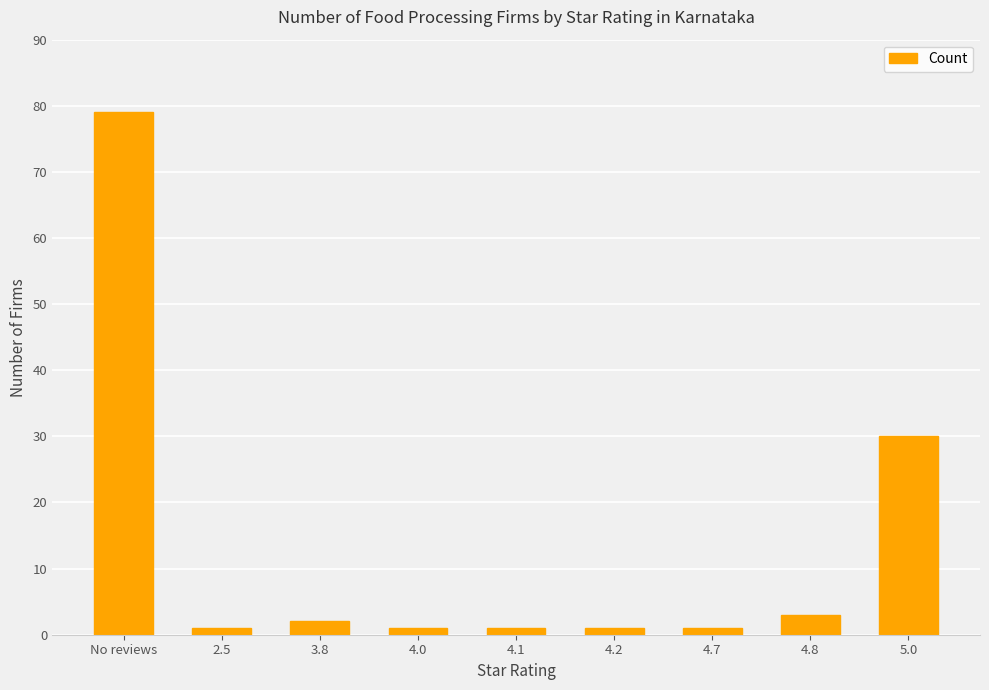

What position from the right is 4.8?

2